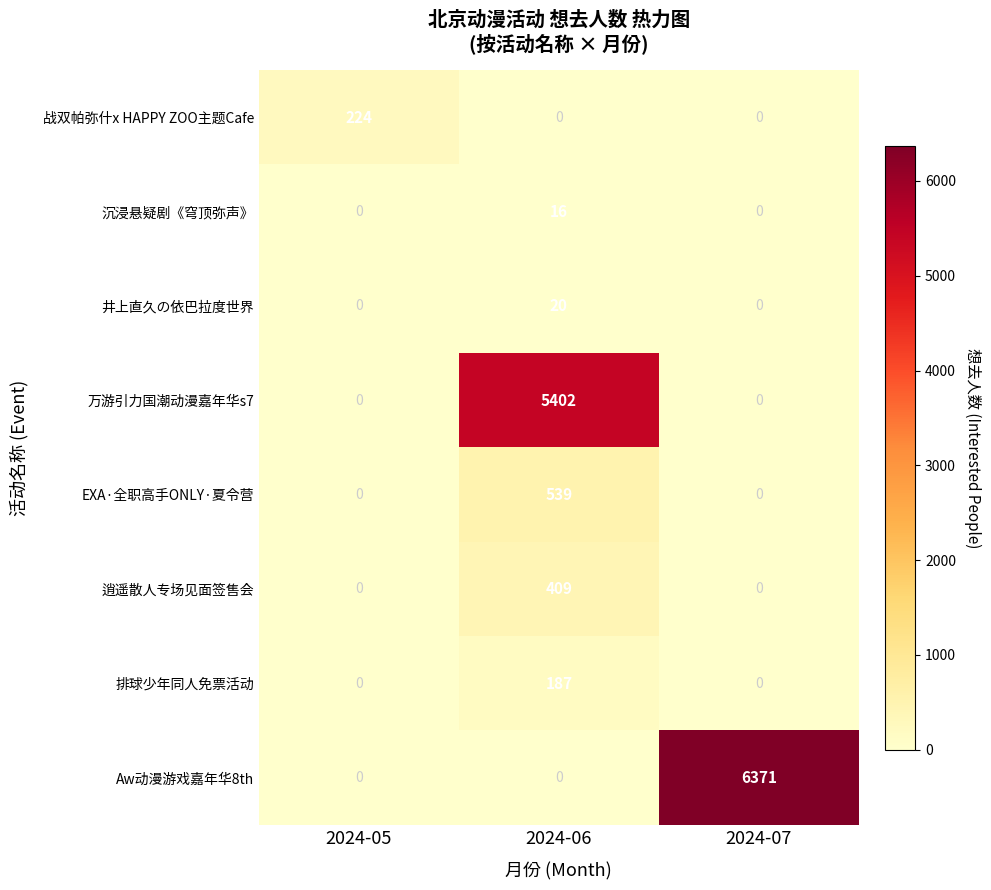

How many categories are shown in the chart?

3